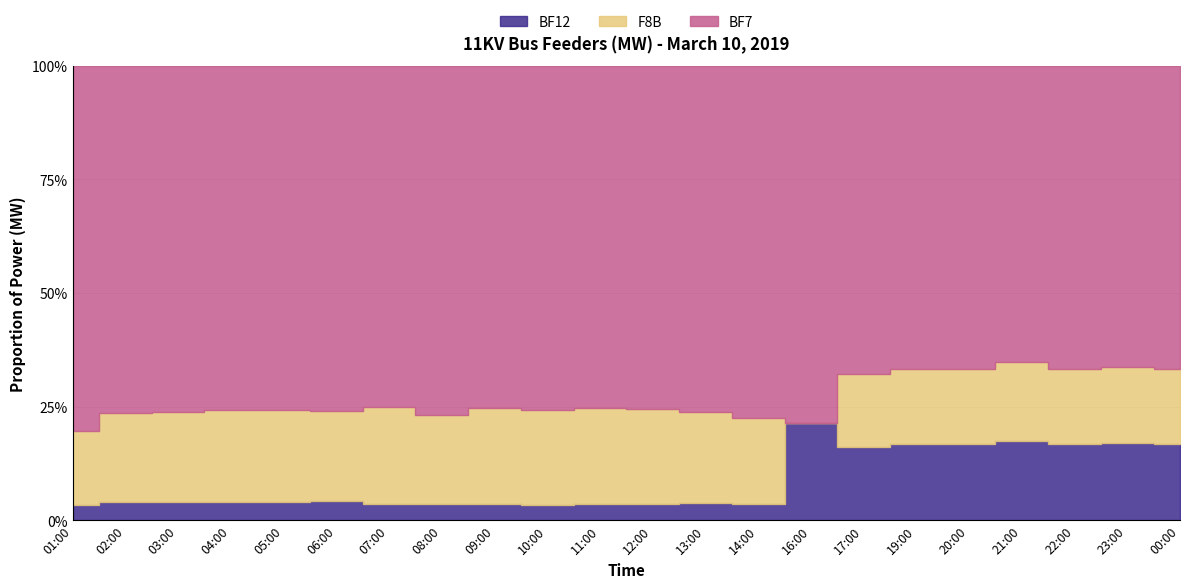

Does the chart display data point markers on the line(s)?

No